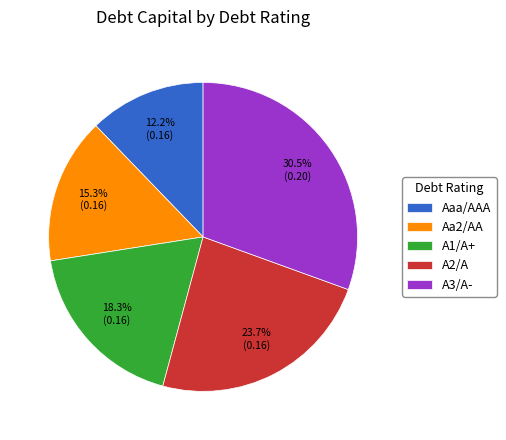

Count the number of slices in the pie.

5